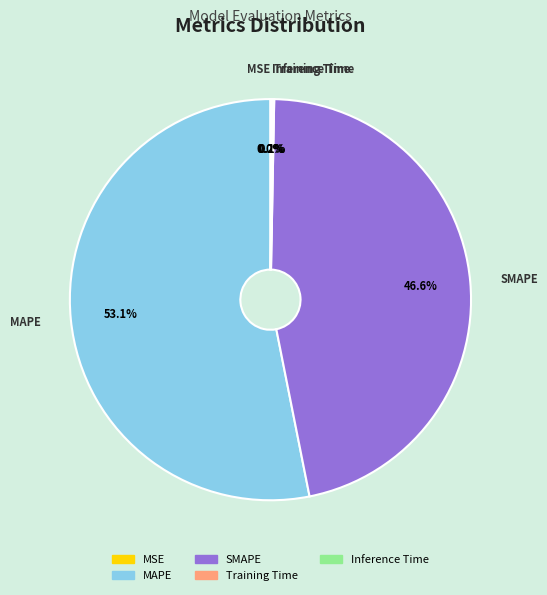

To the nearest percent, what is the difference between the largest and smallest slice percentages?

53%